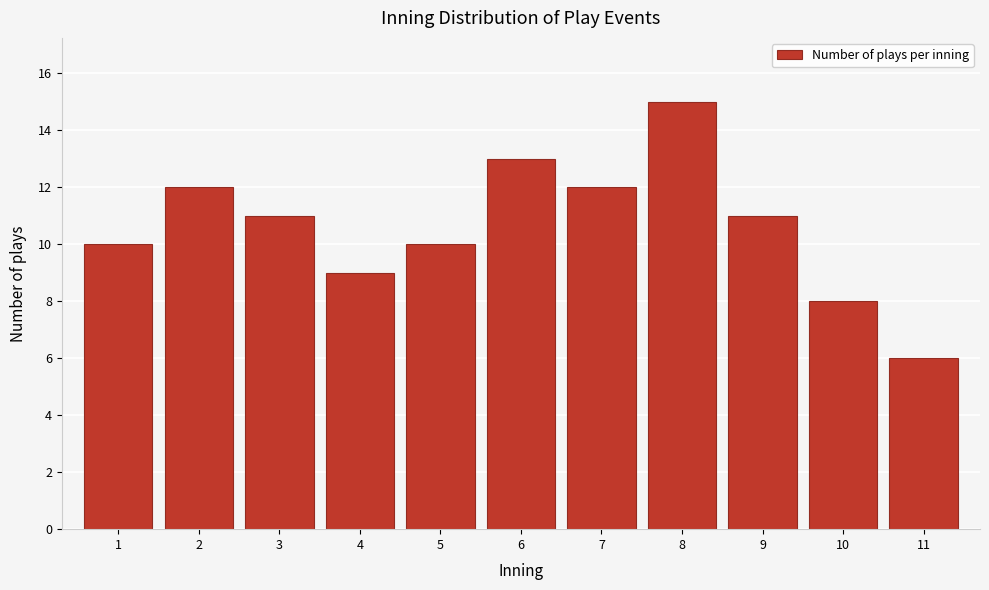

Reading right to left, transcribe all the data shown in this chart.

11=6	10=8	9=11	8=15	7=12	6=13	5=10	4=9	3=11	2=12	1=10